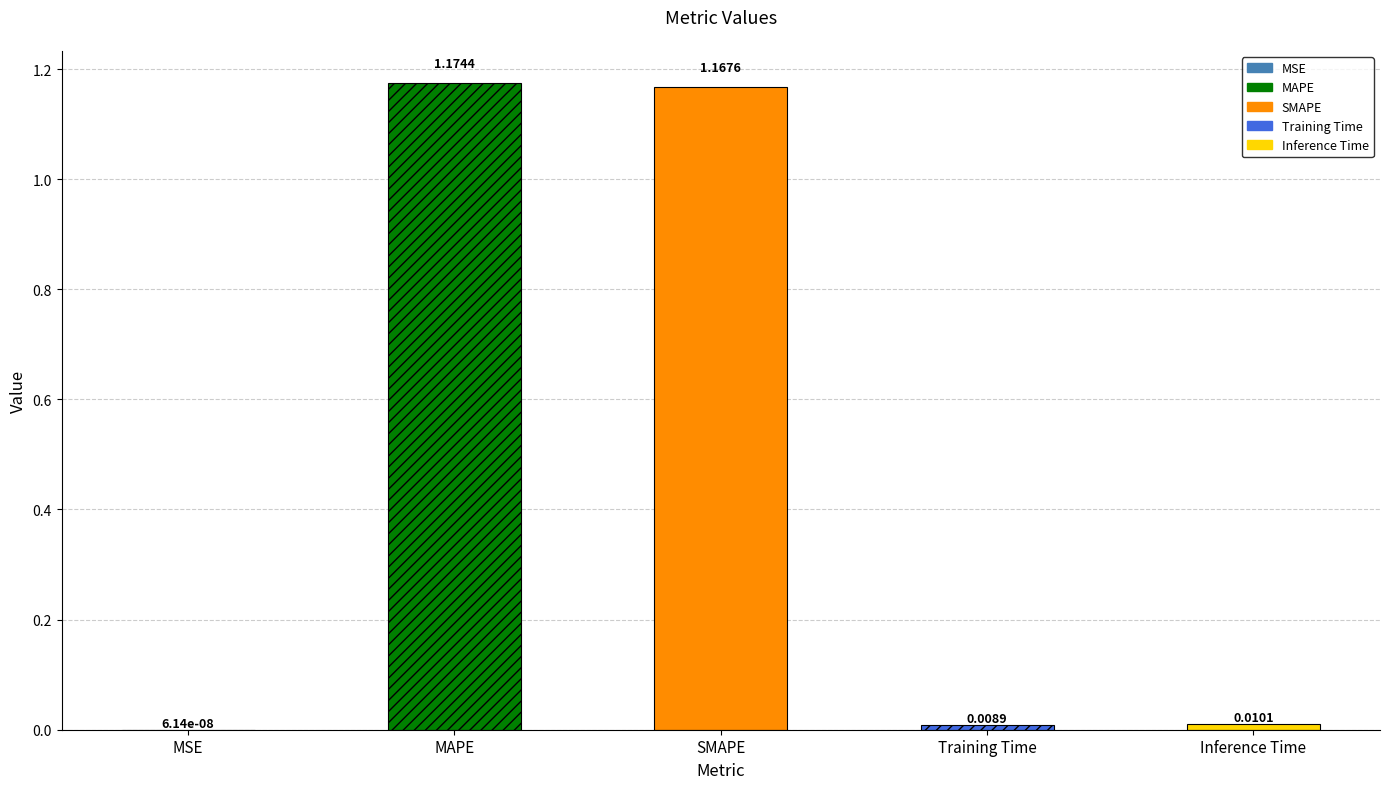

Which label corresponds to the largest value in the chart?

MAPE